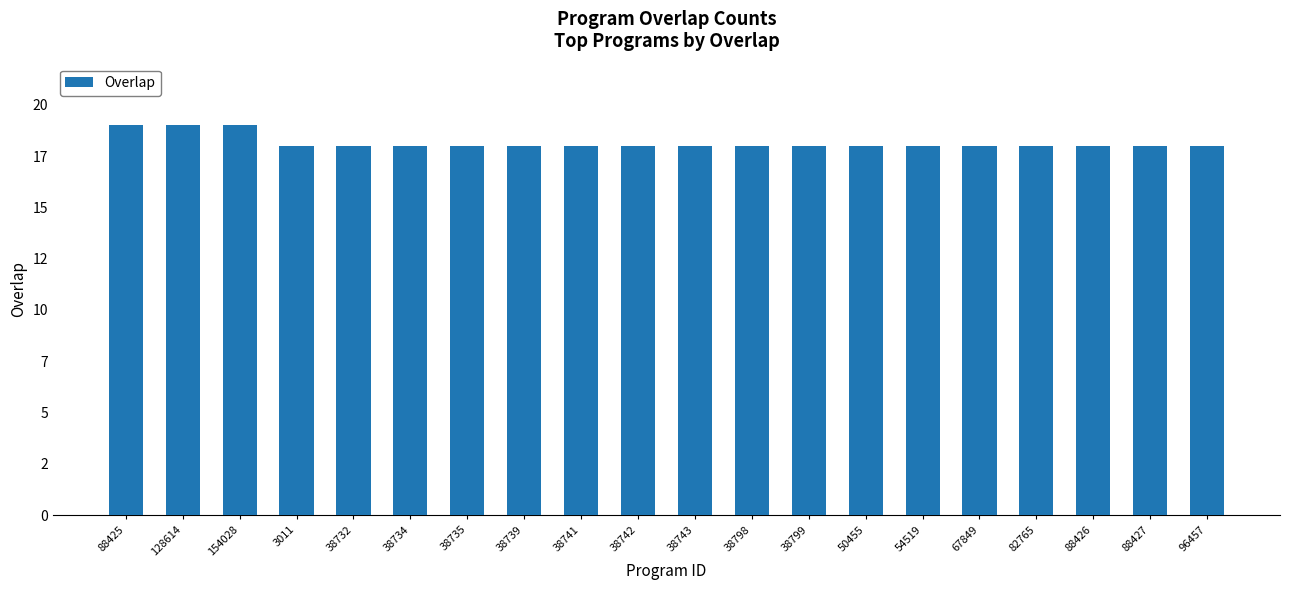

Does the chart contain stacked bars?

No